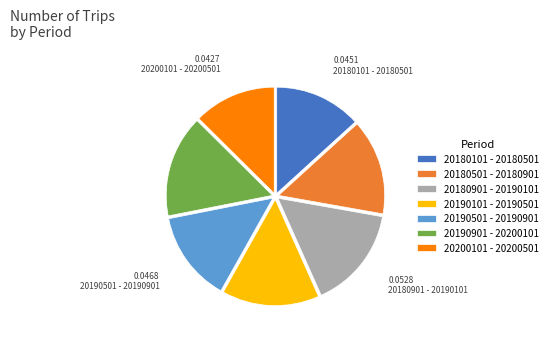

Is it true that 20190501 - 20190901 is 14% of the pie?

True